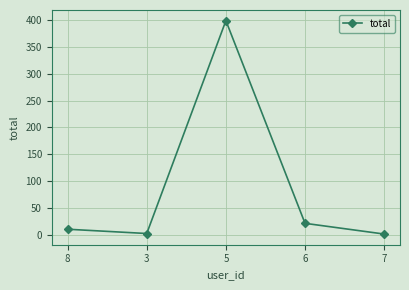

What is the average value?

87